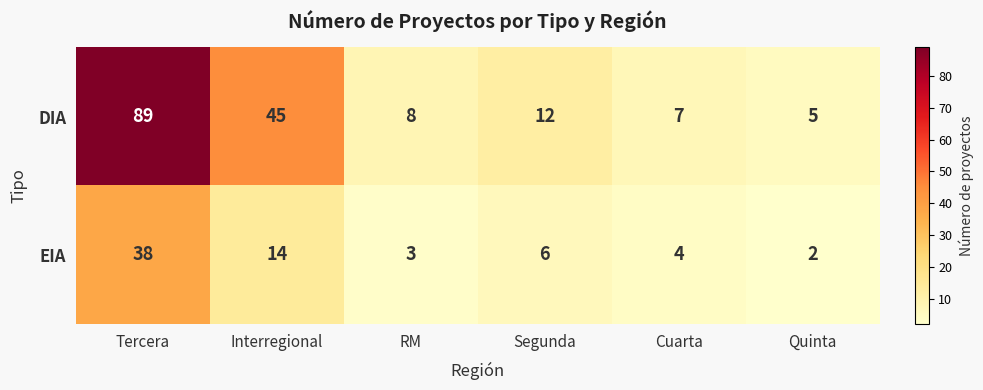

What is the sum of all DIA values?

166